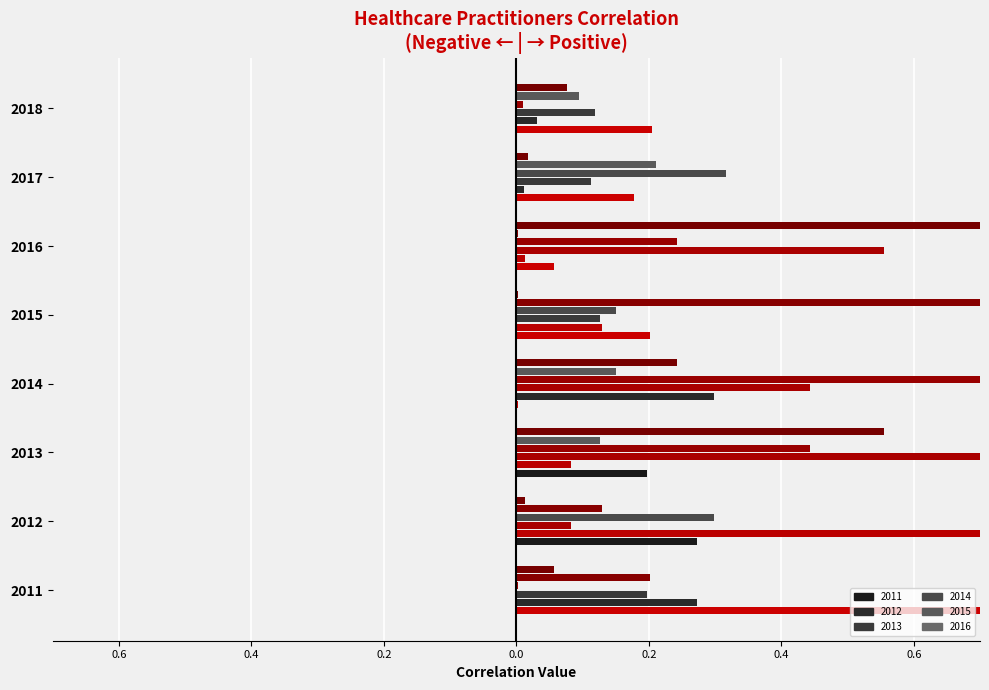

What is the approximate value of 2011_pos at 2016?

0.1